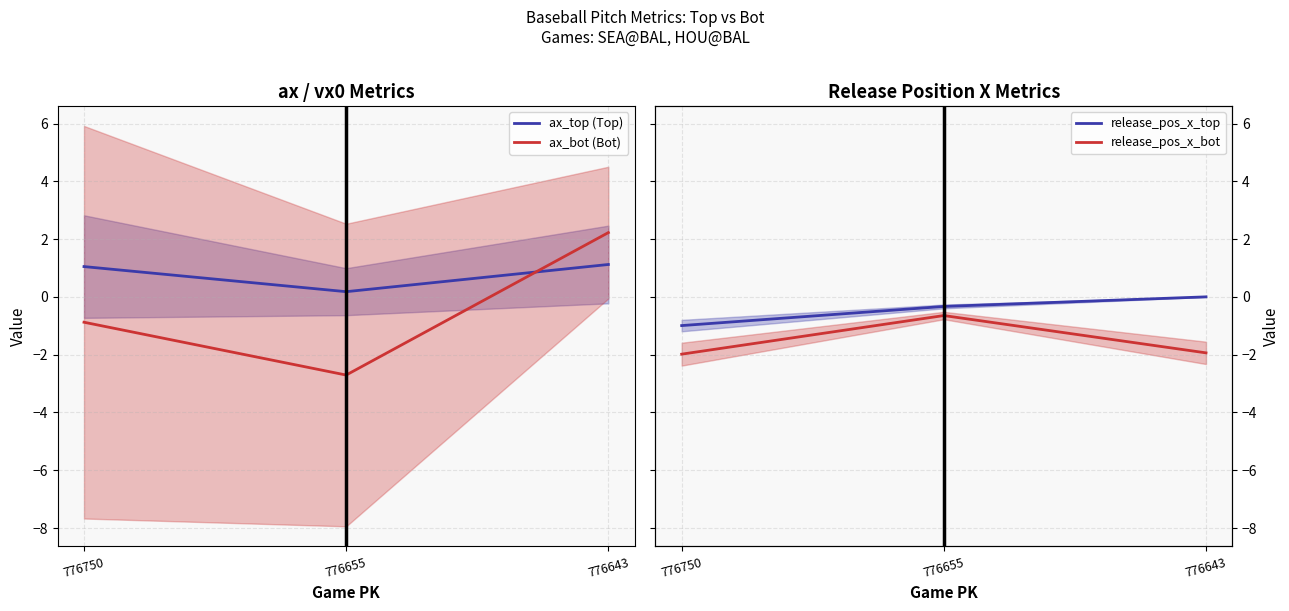

What is the value of the ax_bot (Bot) point at the 1st from the left?

-0.9